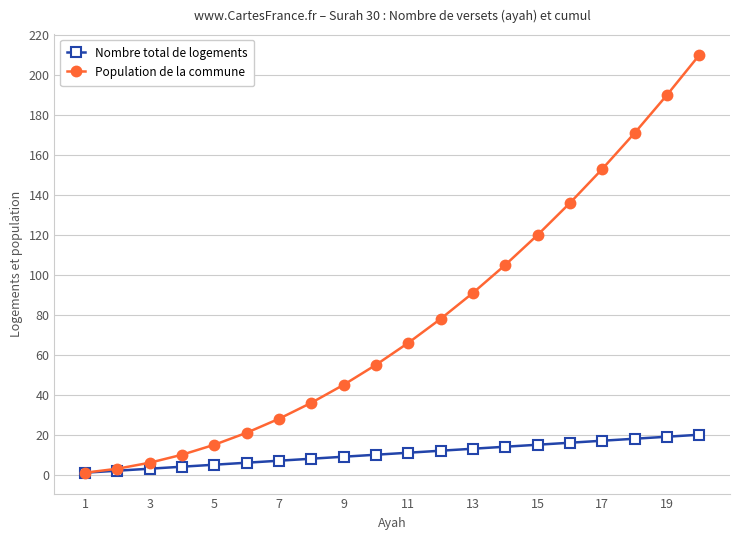

Which series has the widest spread of values?

Population de la commune